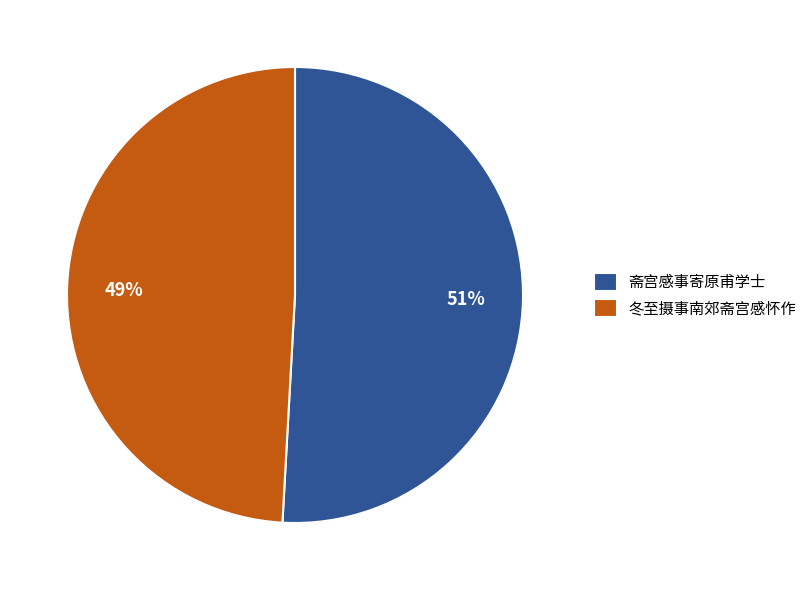

To the nearest percent, what portion does 斋宫感事寄原甫学士 represent?

51%